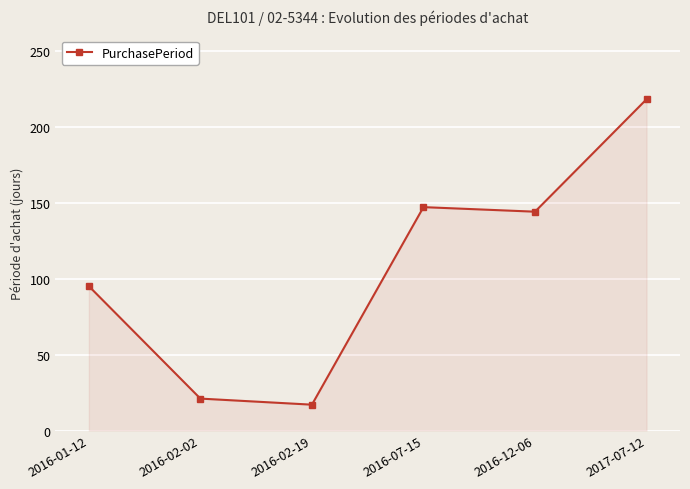

Rank the categories by value from lowest to highest.

2016-02-19, 2016-02-02, 2016-01-12, 2016-12-06, 2016-07-15, 2017-07-12